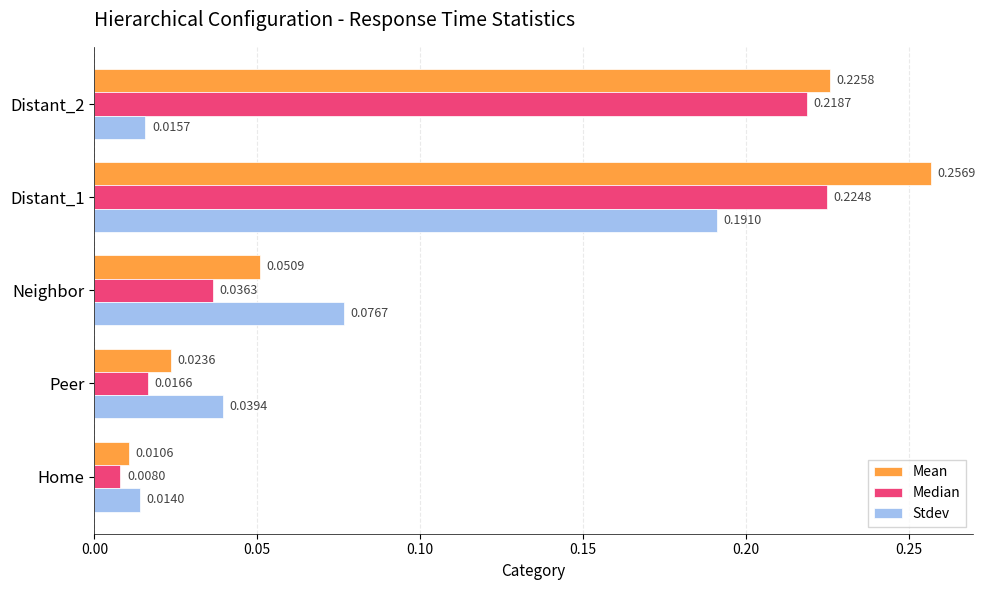

What is the sum of all Median values?

0.5